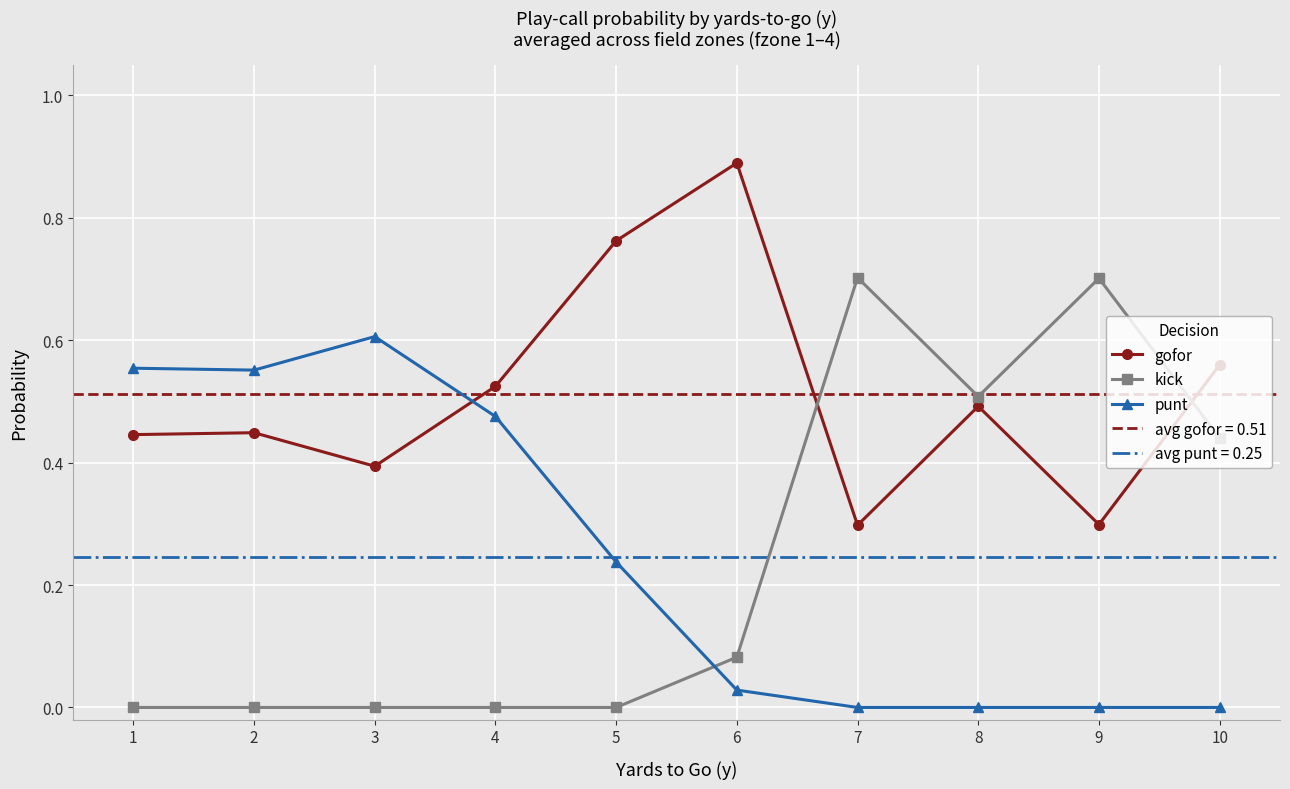

Between 7 and 9, which series saw the biggest shift?

kick